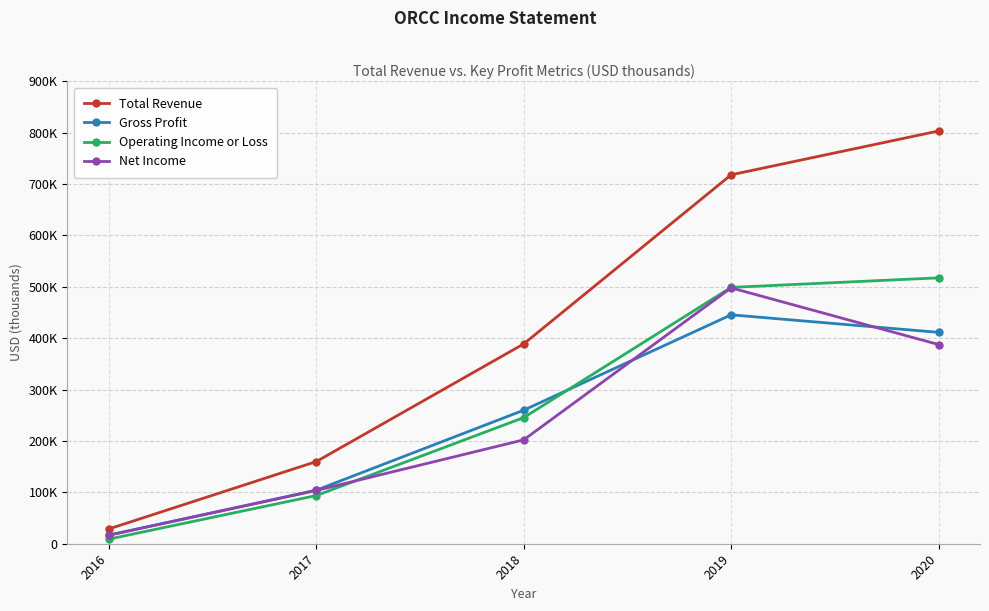

What are all the series names shown in the legend?

Total Revenue, Gross Profit, Operating Income or Loss, Net Income